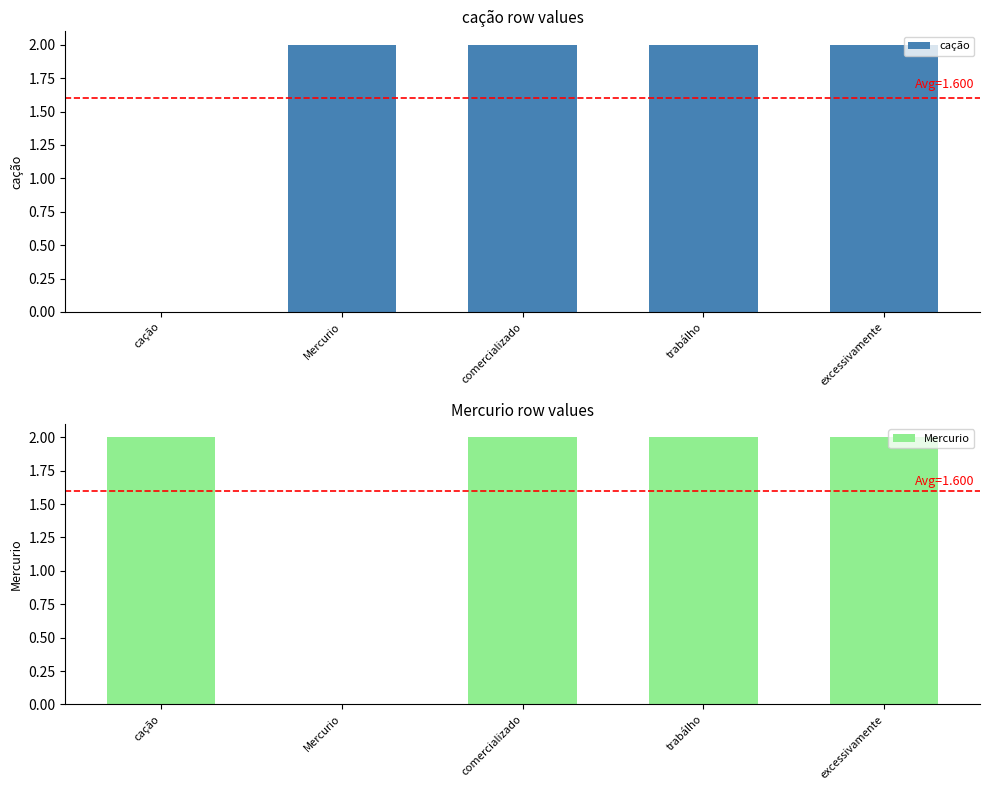

What is the maximum value for Mercurio?

2